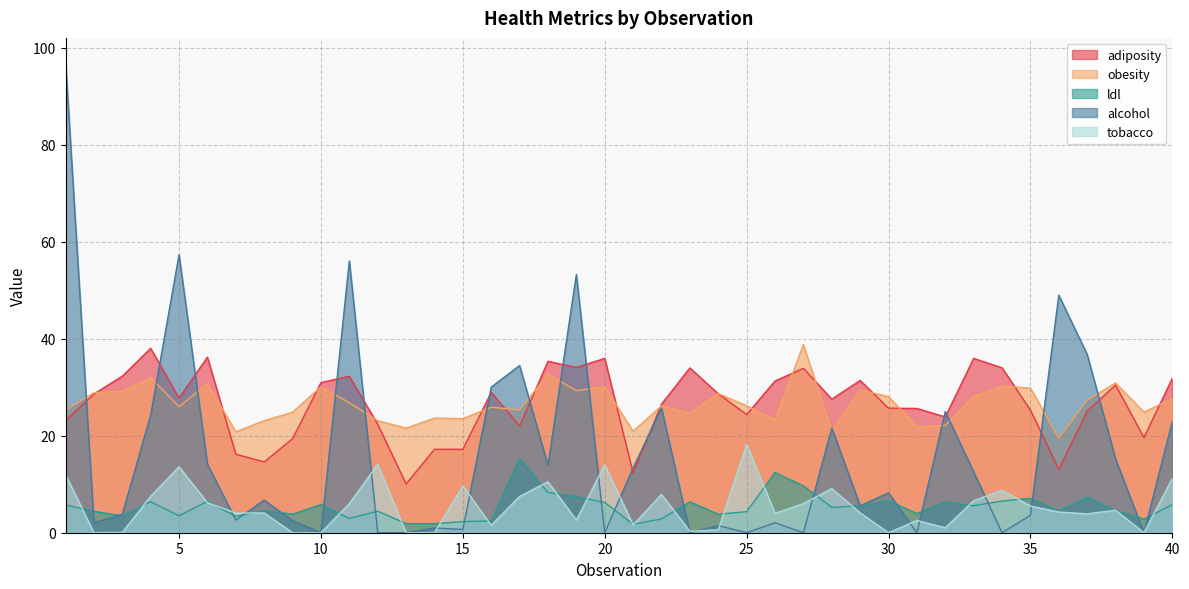

How many lines are shown in the chart?

5